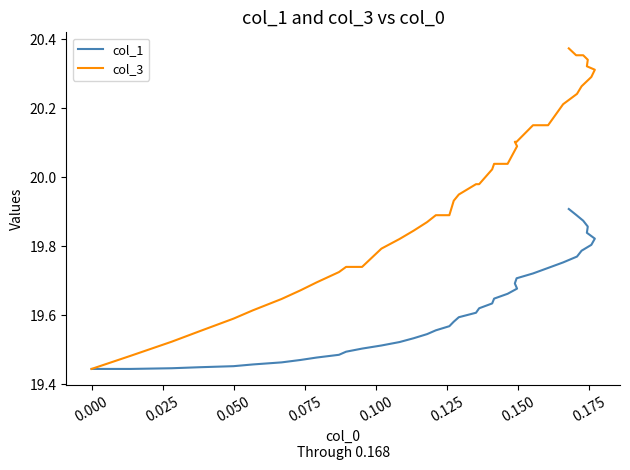

How many series are shown in this chart?

2